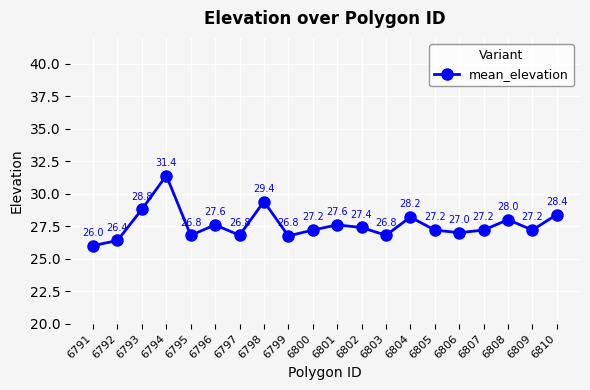

Which category has the lowest value across all series?

6791